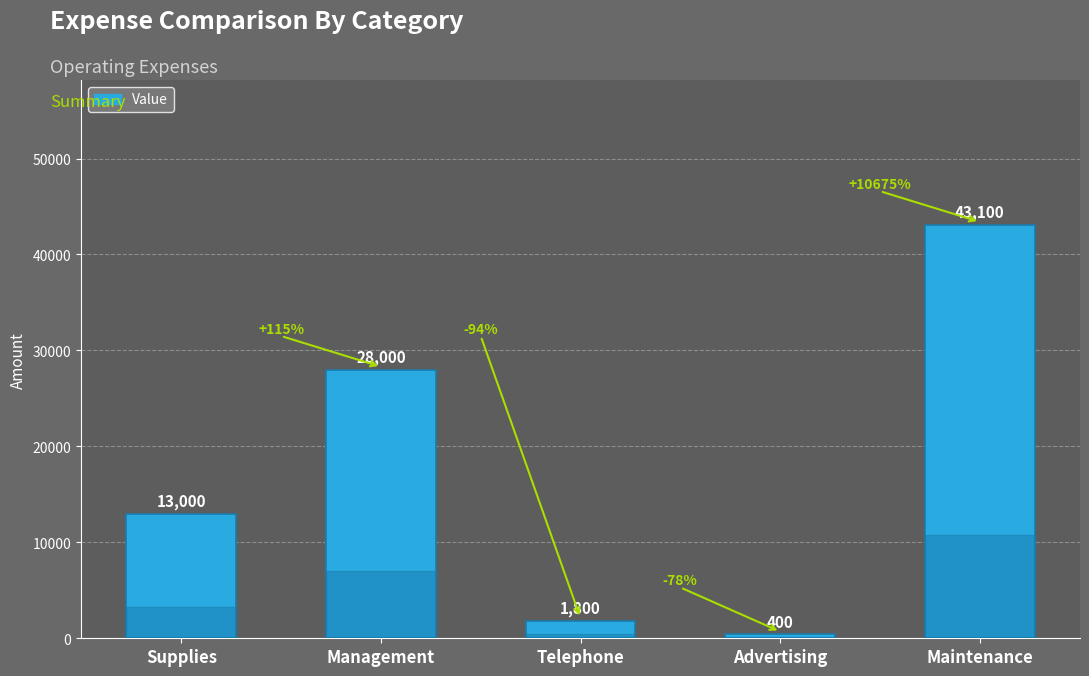

Count the number of categories in the chart.

5